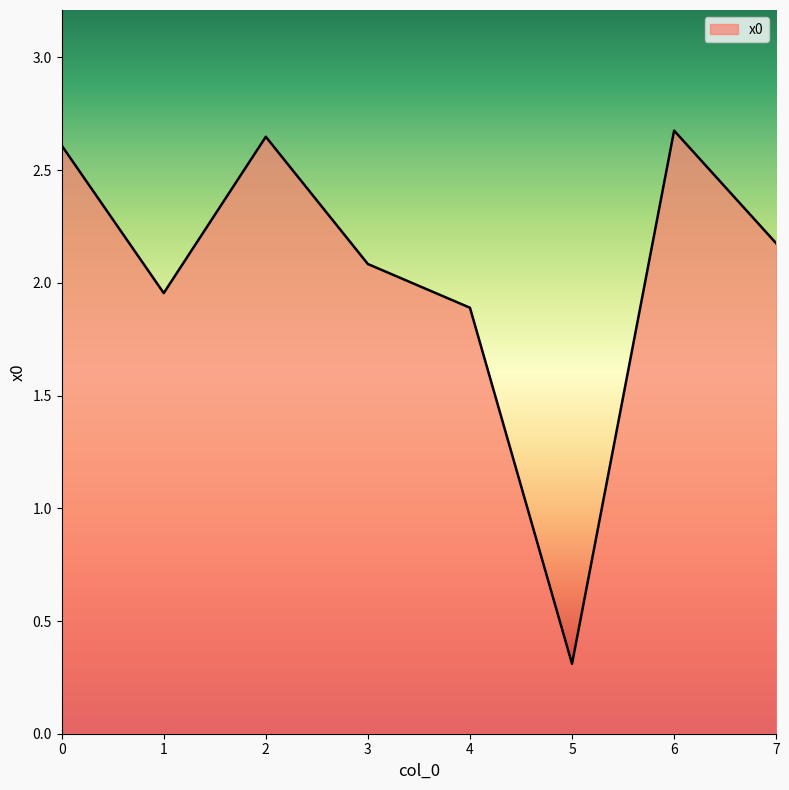

True or false: there are more than 2 points higher than both neighbors.

False